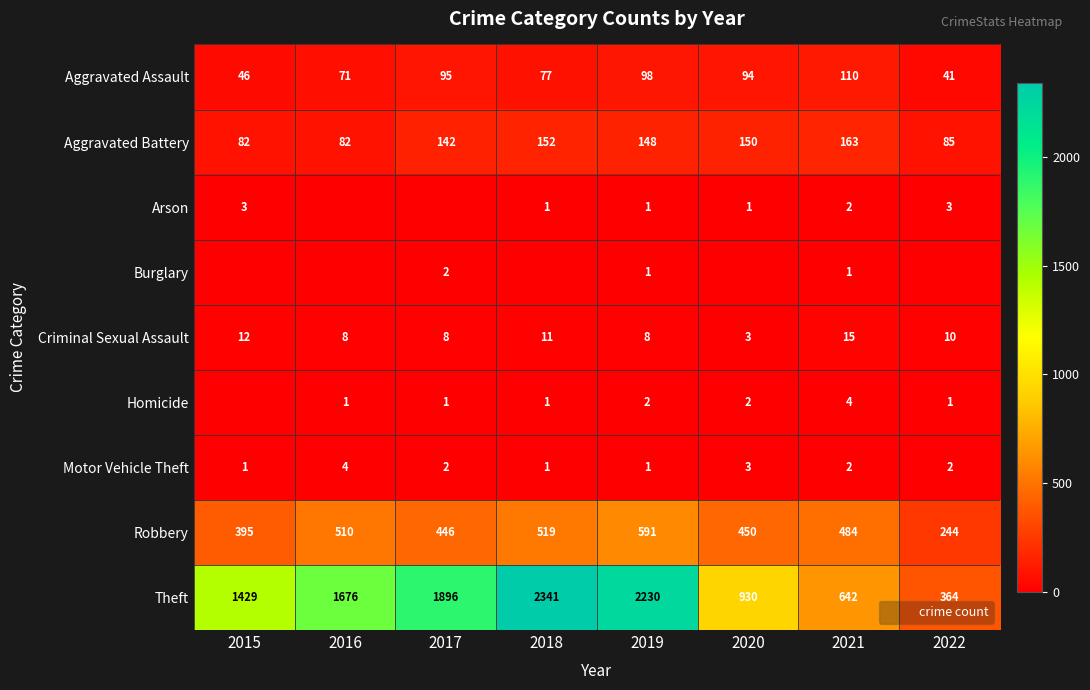

What is the difference between the maximum and second lowest values in the Aggravated Battery series?

81